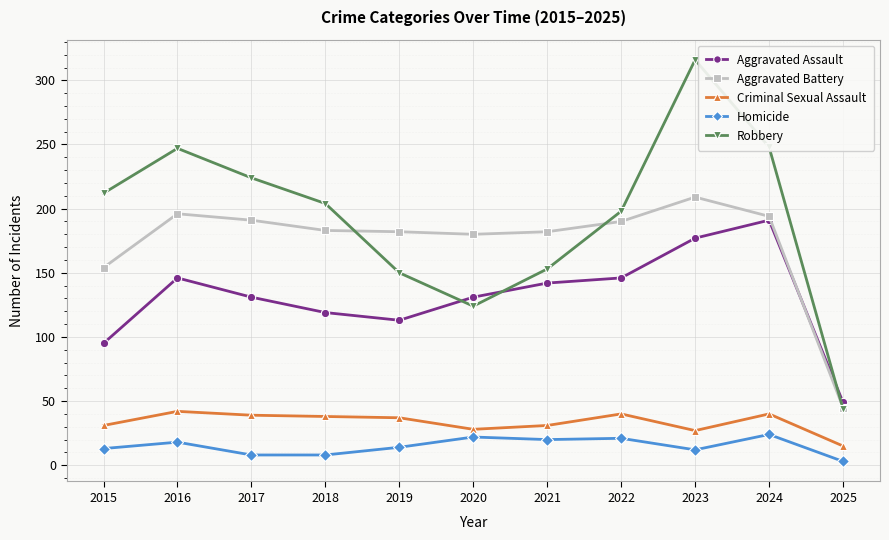

The Aggravated Assault series shows 121 at 2024. True or false?

False